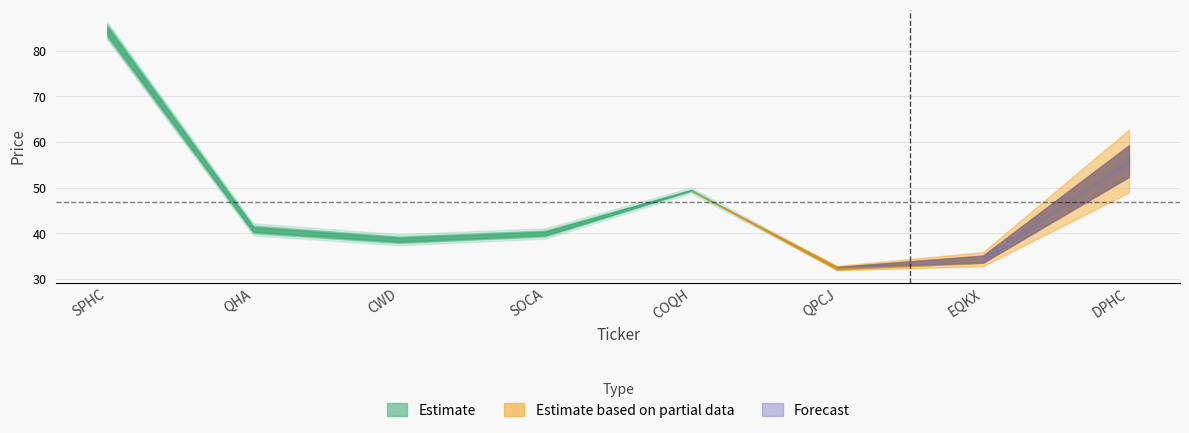

What is the maximum value shown in the chart?

85.2